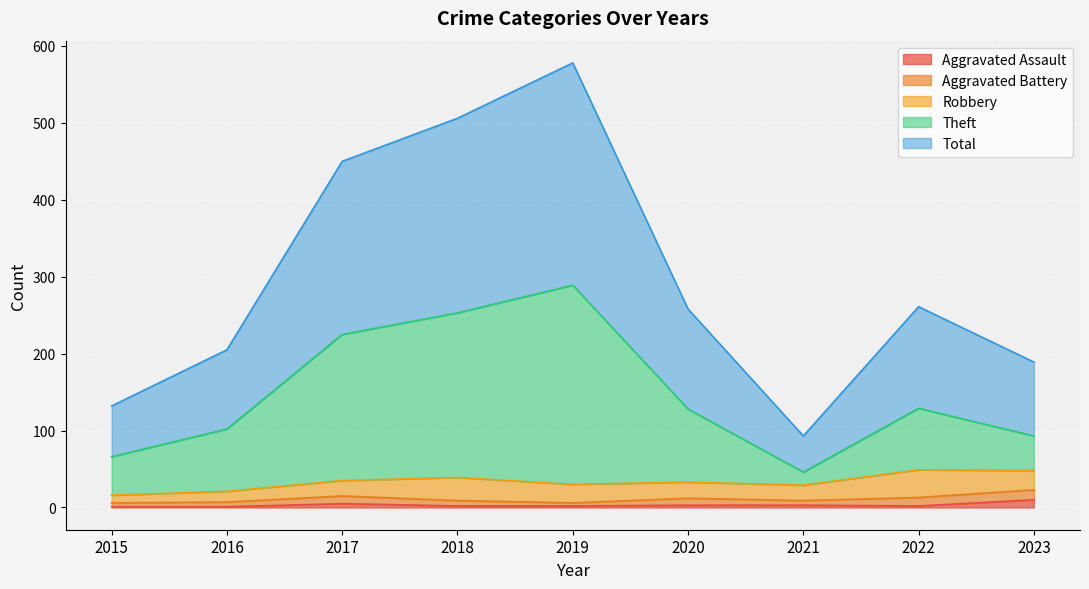

Which category has the lowest value in the Aggravated Assault series?

2015